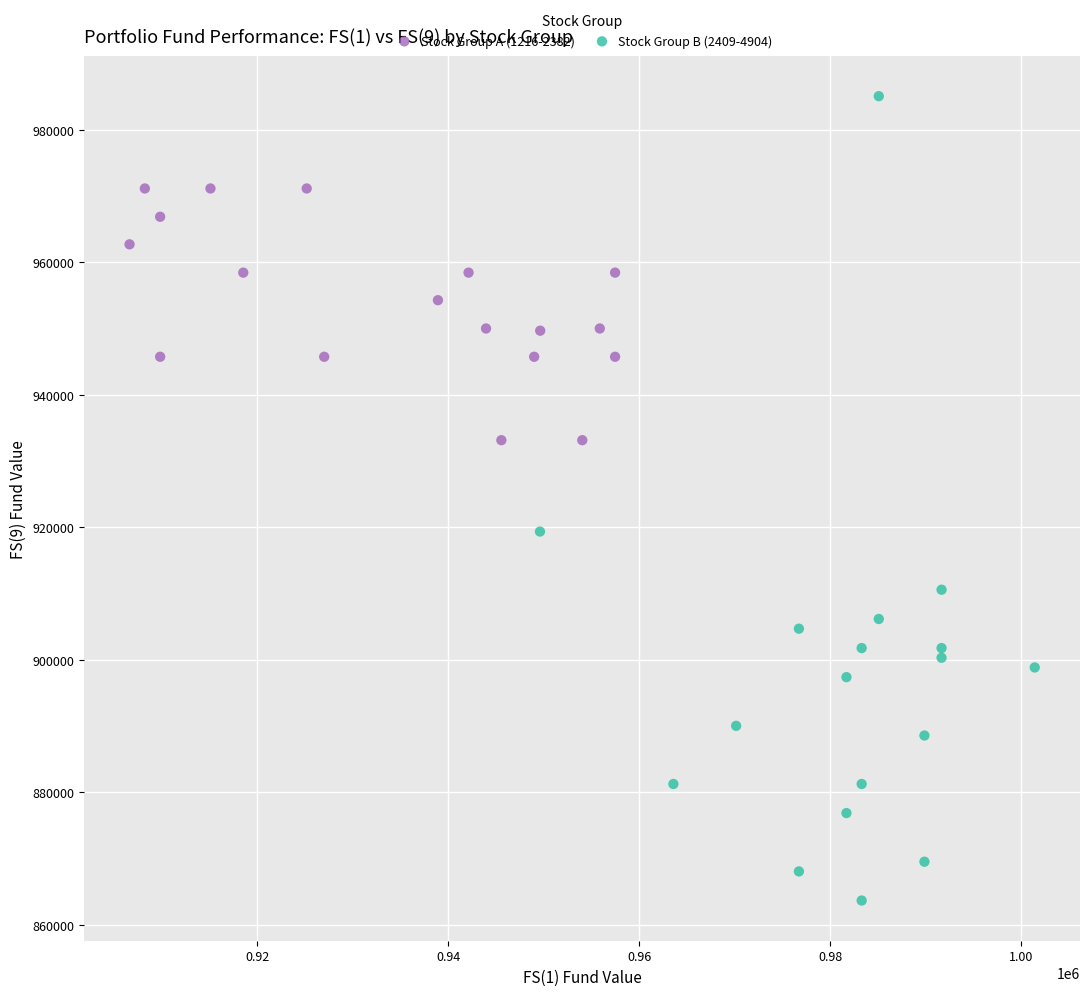

Which series contains the lowest Y value?

Stock Group B (2409-4904)